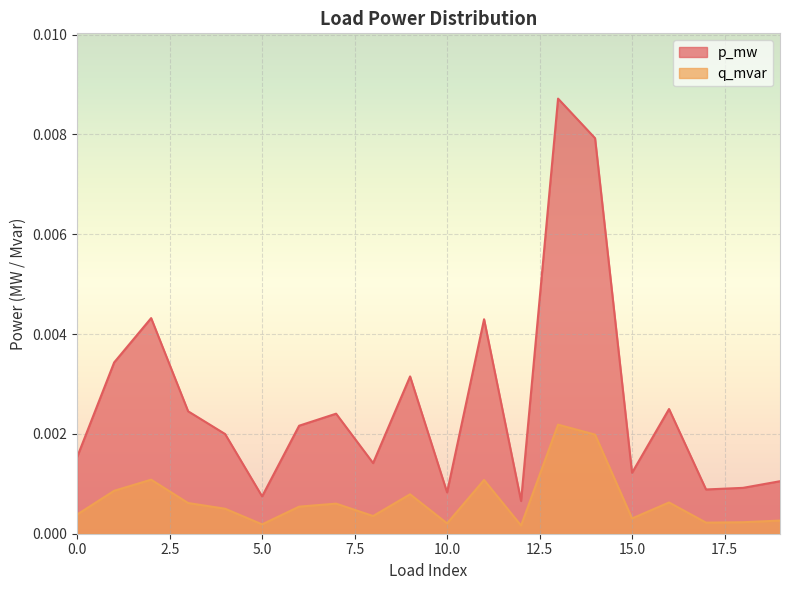

At how many categories does at least one series exceed 0?

20